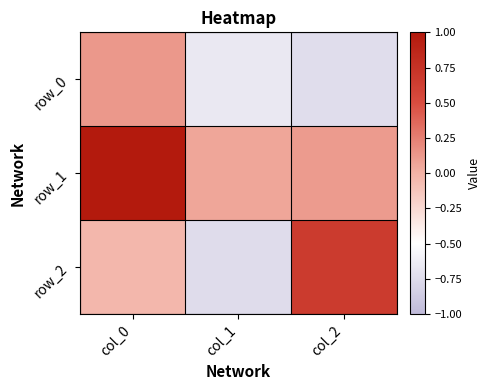

True or false: row_2 has a value of 0.7 at col_2.

True